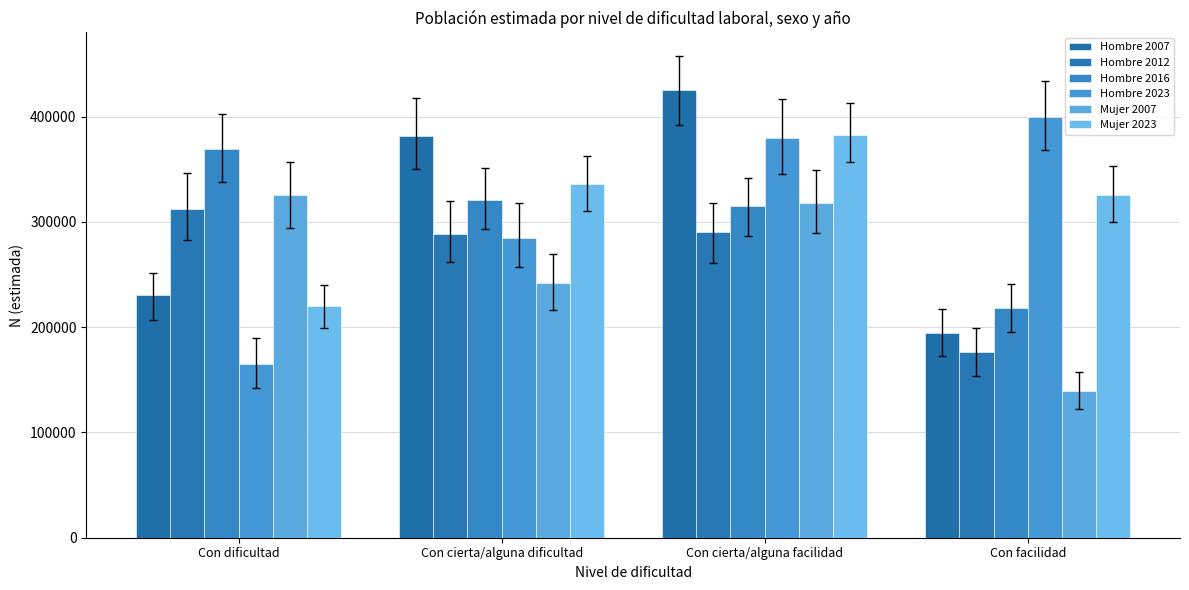

Are the bars horizontal?

No